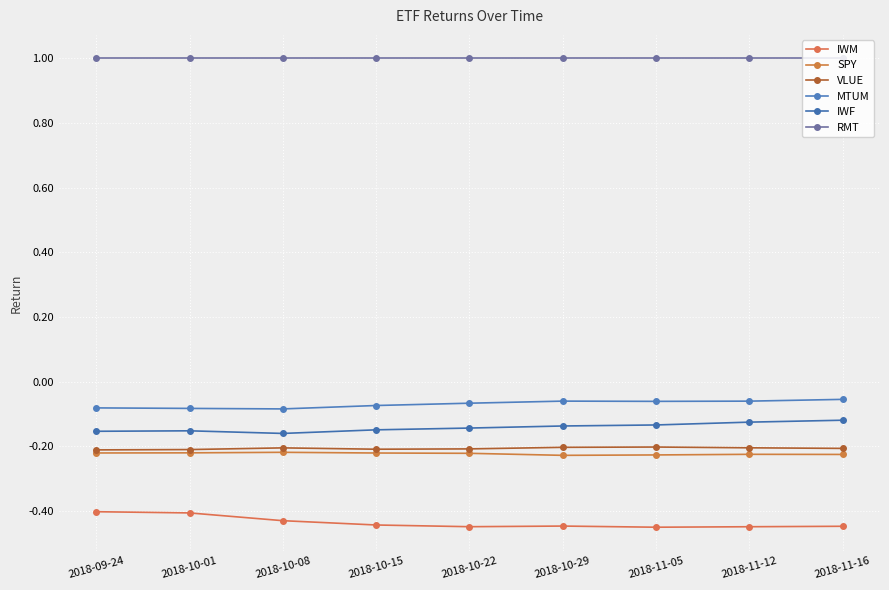

How many categories are shown in the chart?

9